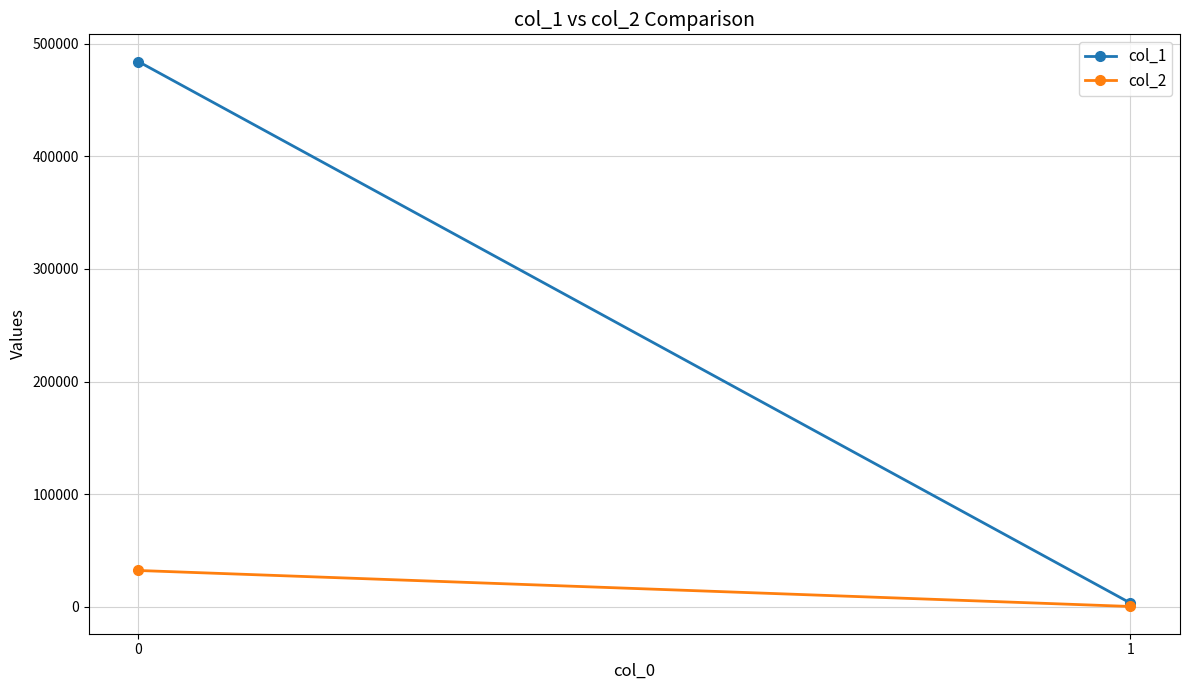

At which label is col_2 closest to 16294?

1